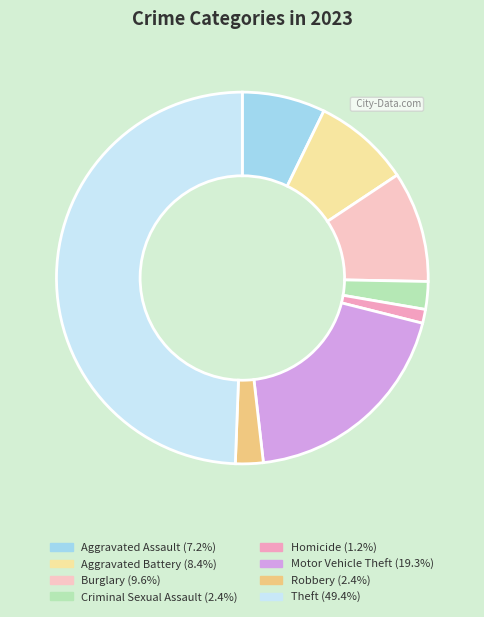

How many slices are in this pie chart?

8